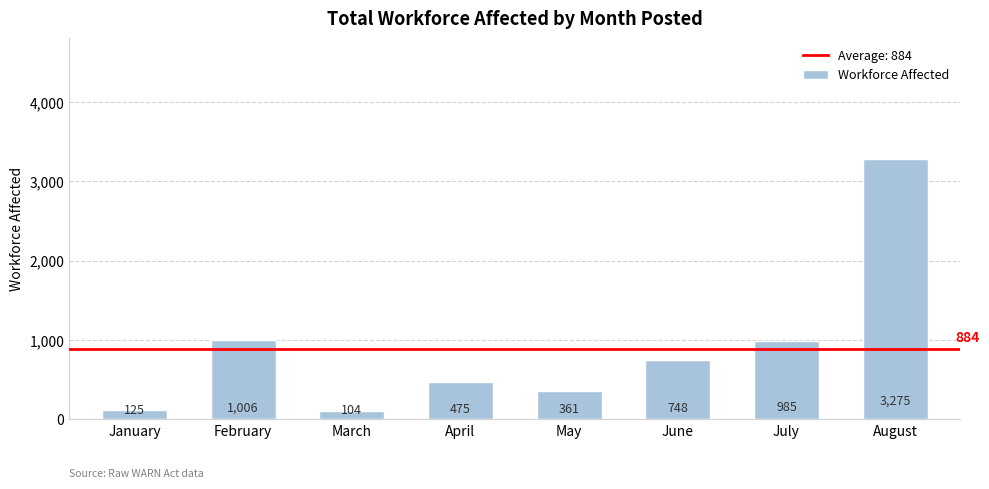

What is the sum of all values?

7079